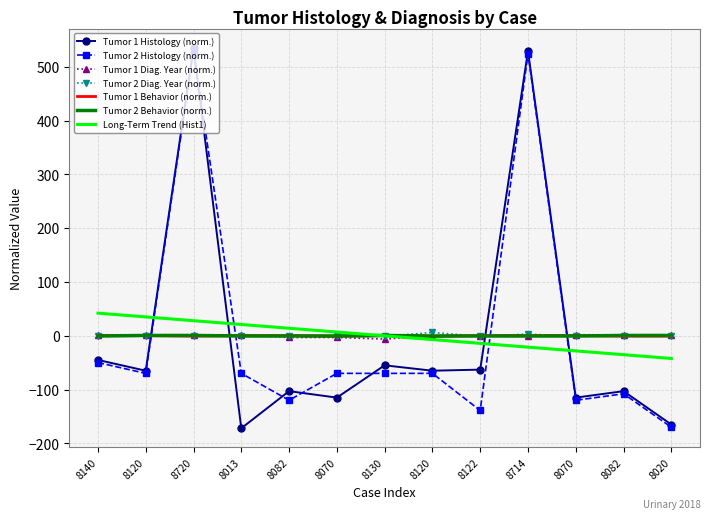

What are all the series names shown in the legend?

Tumor 1 Histology (norm.), Tumor 2 Histology (norm.), Tumor 1 Diag. Year (norm.), Tumor 2 Diag. Year (norm.), Tumor 1 Behavior (norm.), Tumor 2 Behavior (norm.), Long-Term Trend (Hist1)